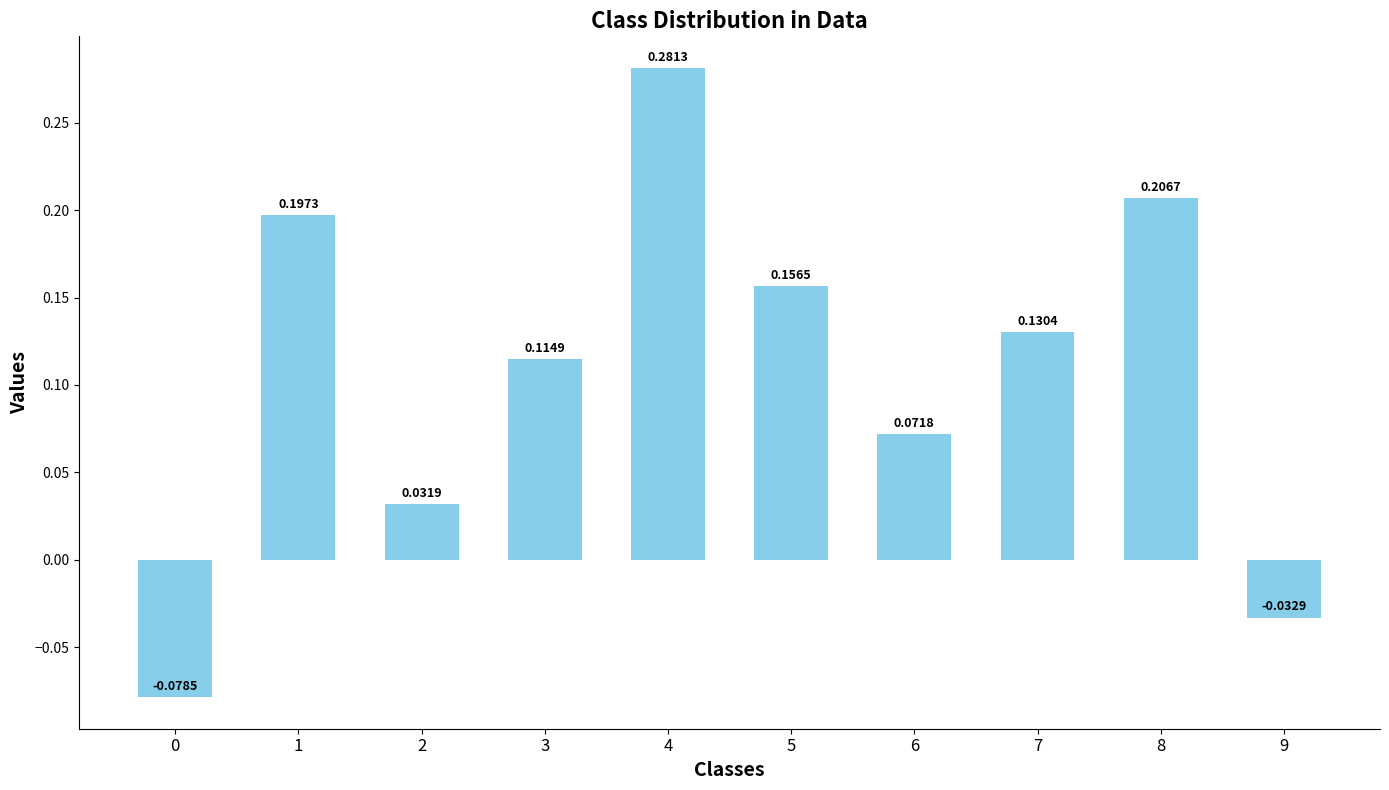

Where is the data nearest to the value 0?

2